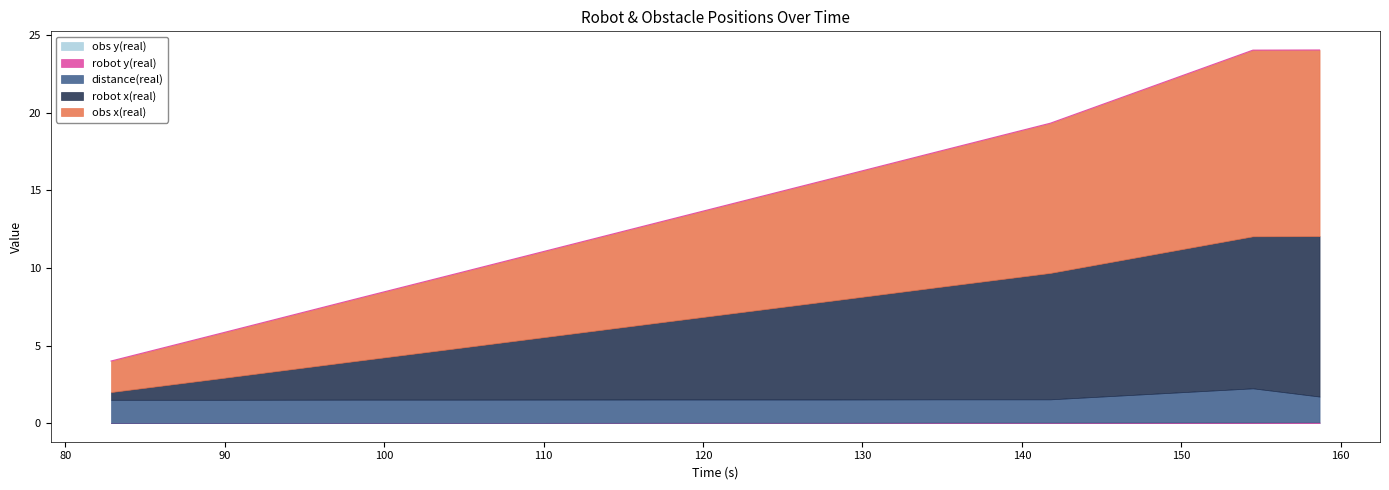

How many lines are shown in the chart?

5